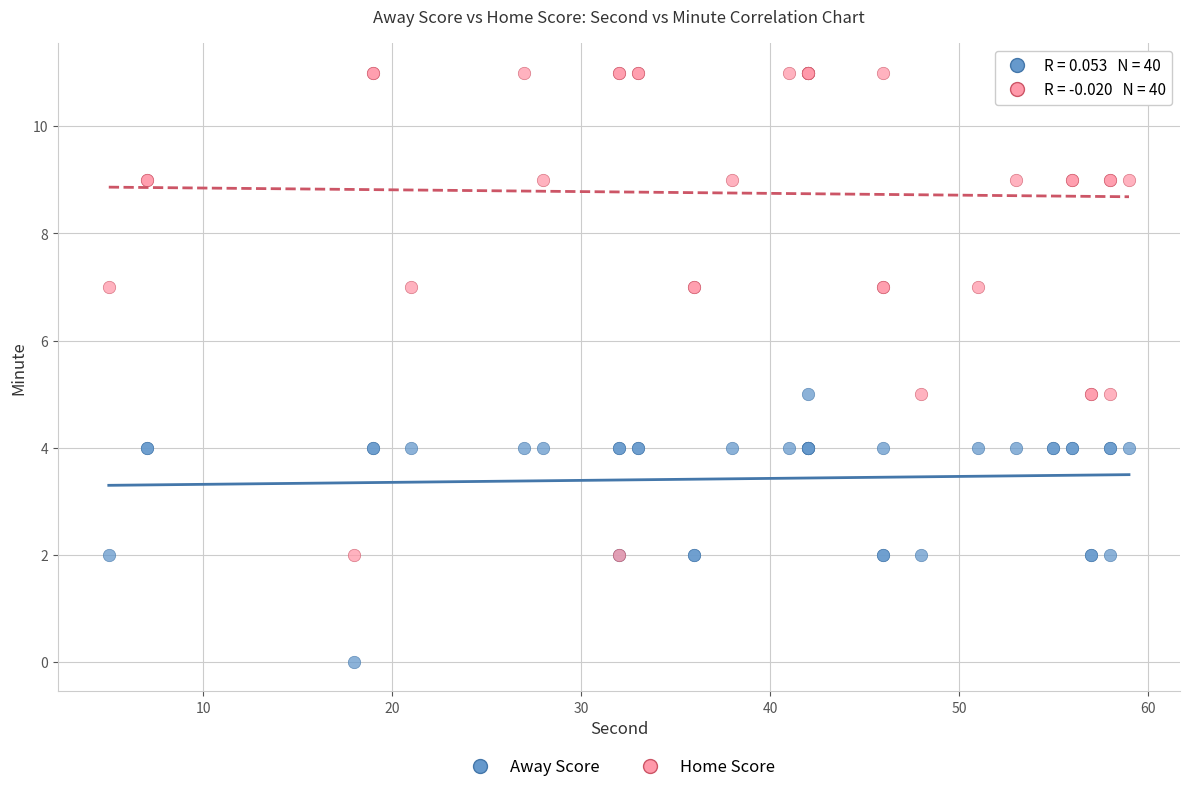

What are all the series names shown in the legend?

Away Score, Home Score